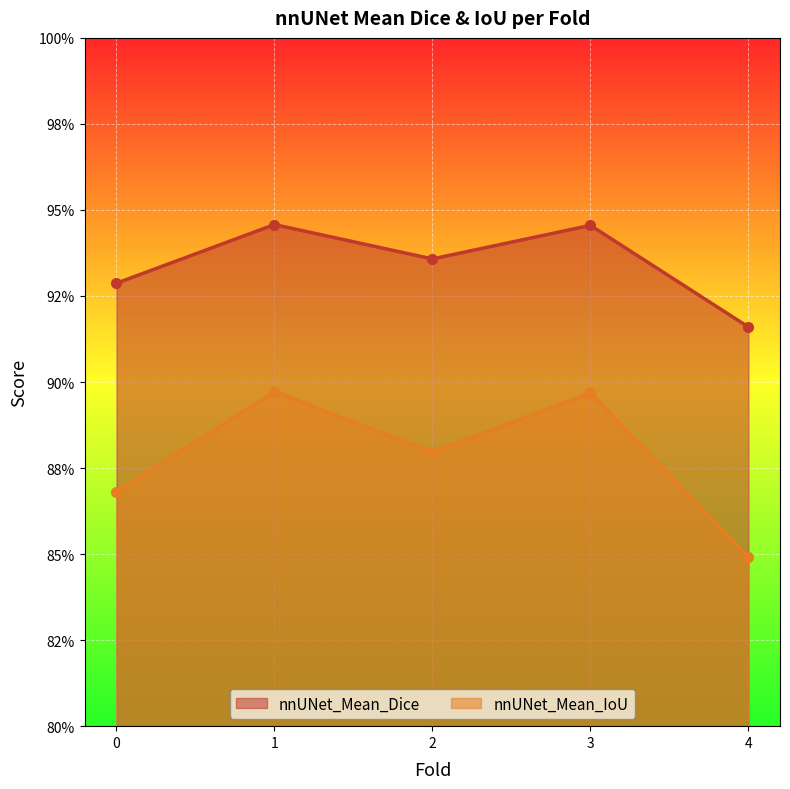

At how many categories does at least one series exceed 0?

5